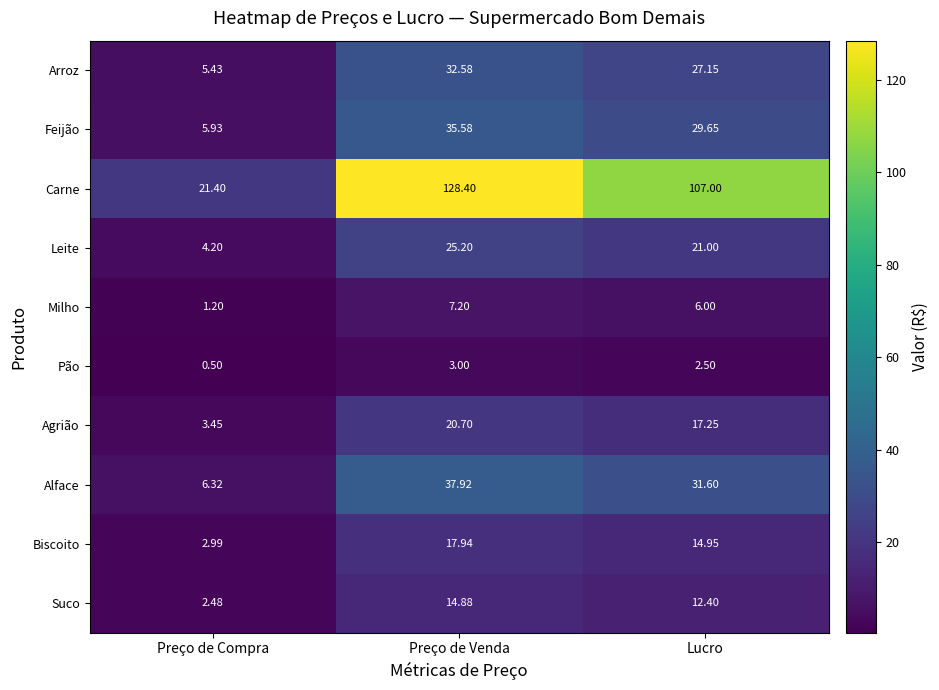

At which label does Milho first exceed 6?

Preço de Venda